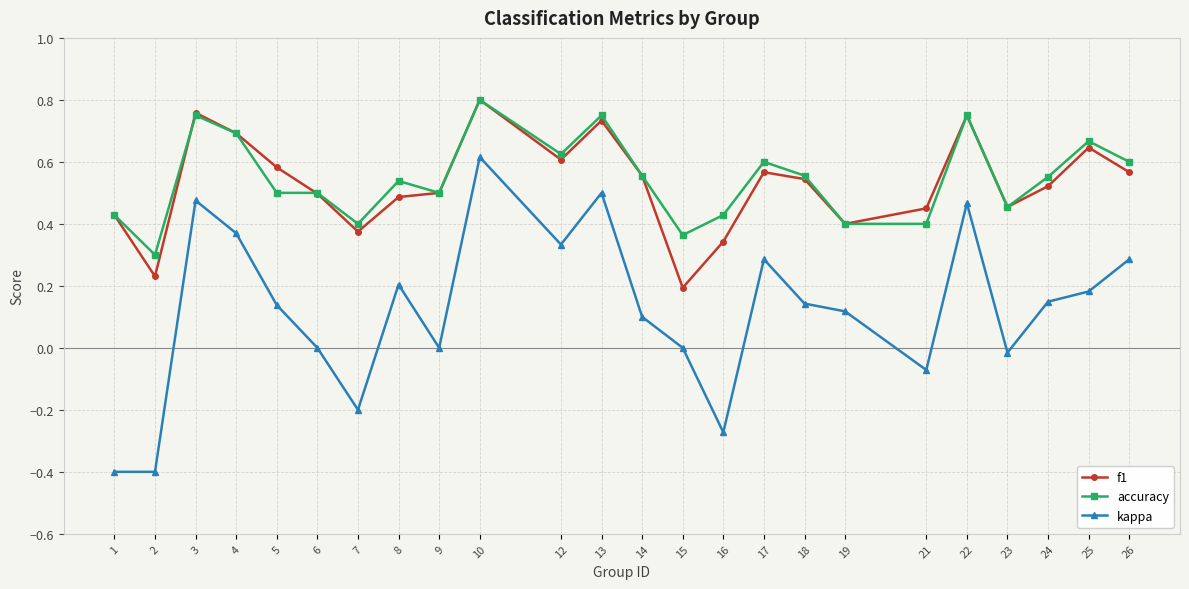

At which label does kappa reach its peak?

10